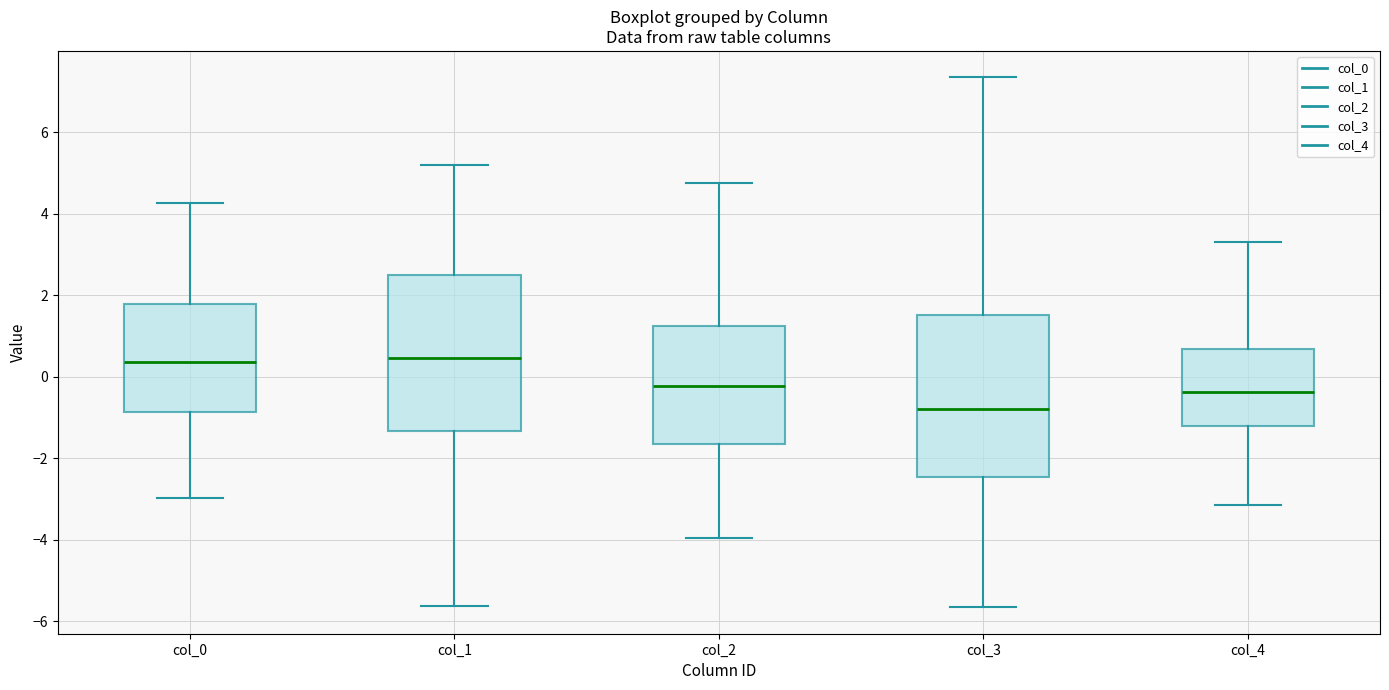

Reading left to right, transcribe this box plot: for each box, give where its median line is, the range the box spans, and where its two whiskers end, as read against the y-axis. The values are not printed on the chart, so give them approximately, as read against the axis.

col_0: median 0.4, box -0.8 to 1.8, whiskers -3.0 to 4.2
col_1: median 0.4, box -1.4 to 2.4, whiskers -5.6 to 5.2
col_2: median -0.2, box -1.6 to 1.2, whiskers -4.0 to 4.8
col_3: median -0.8, box -2.4 to 1.6, whiskers -5.6 to 7.4
col_4: median -0.4, box -1.2 to 0.6, whiskers -3.2 to 3.4